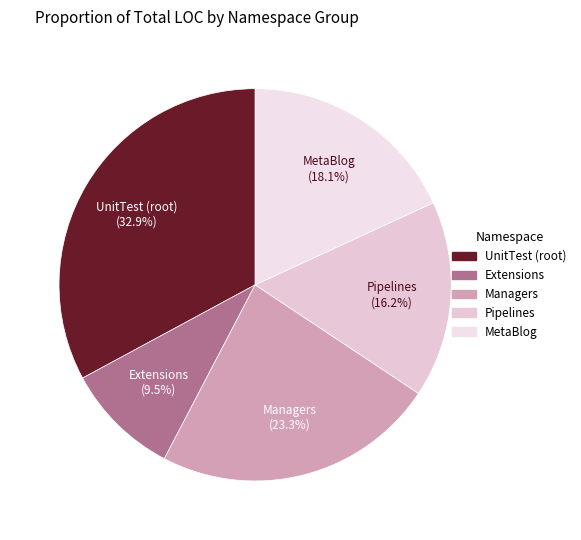

Does any single category account for the majority?

No